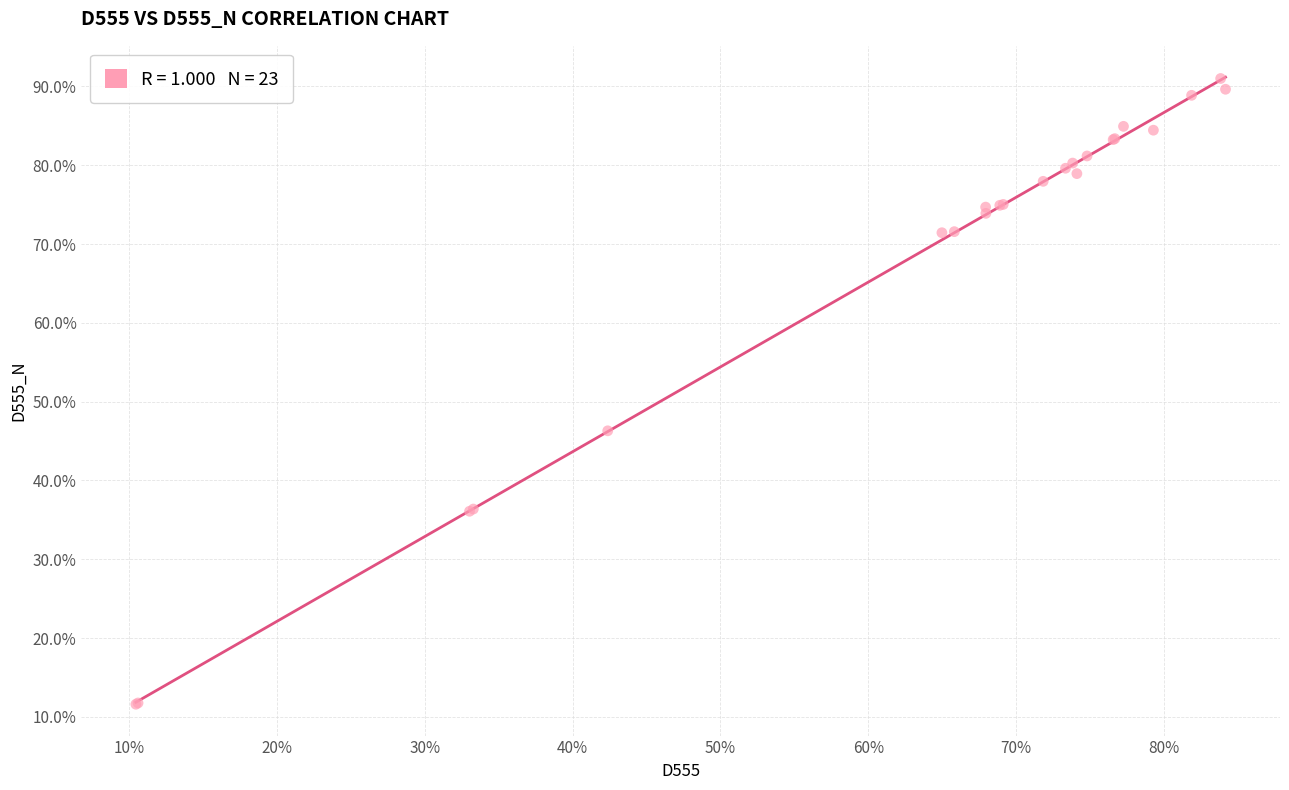

What Y value in the scatter plot is closest to 51?

46.3